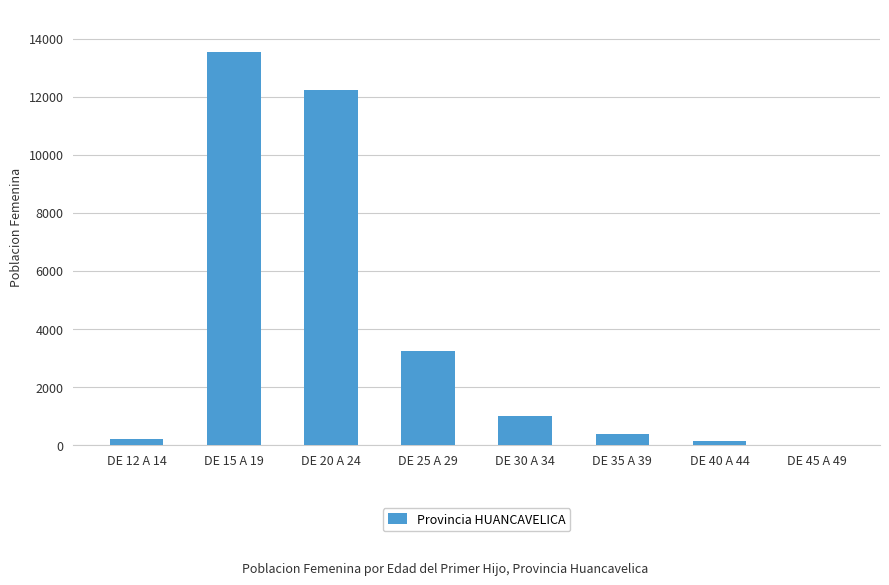

What is the sum of all values?

30802